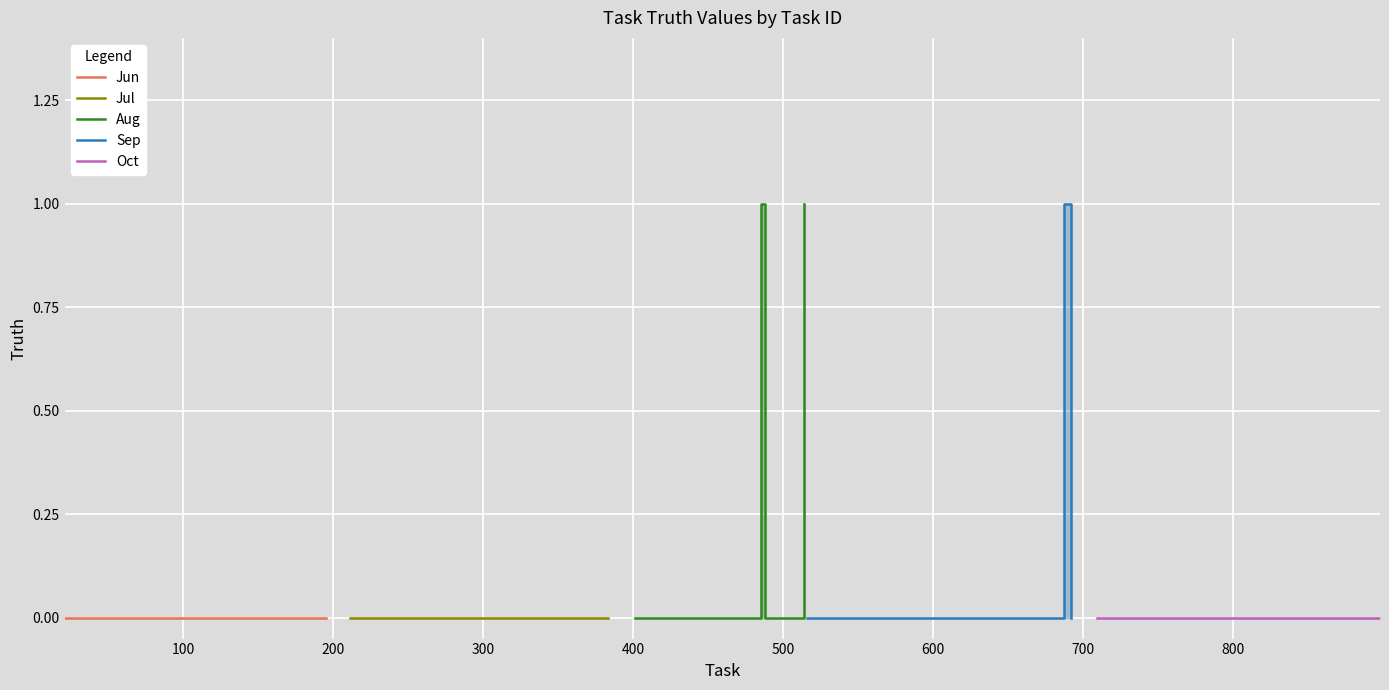

Is it true that Jun equals 0 at 600?

True